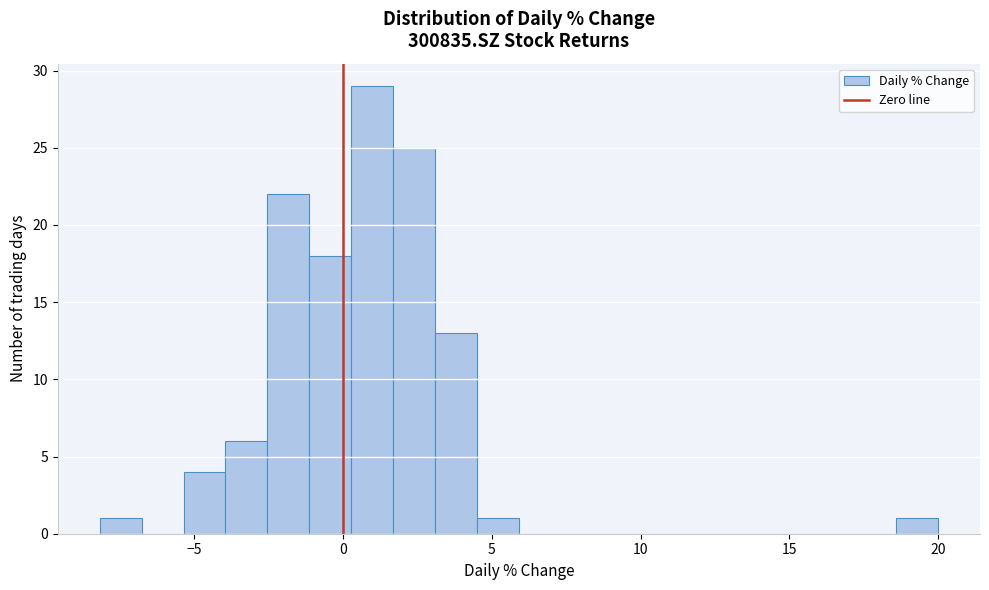

Read against the x-axis, roughly where is the centre of the tallest bar?

1.0